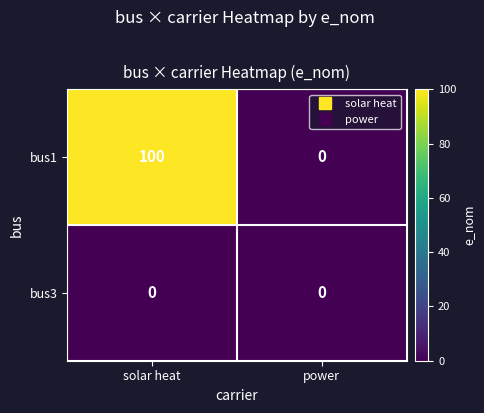

The bus1 series shows 31 at power. True or false?

False